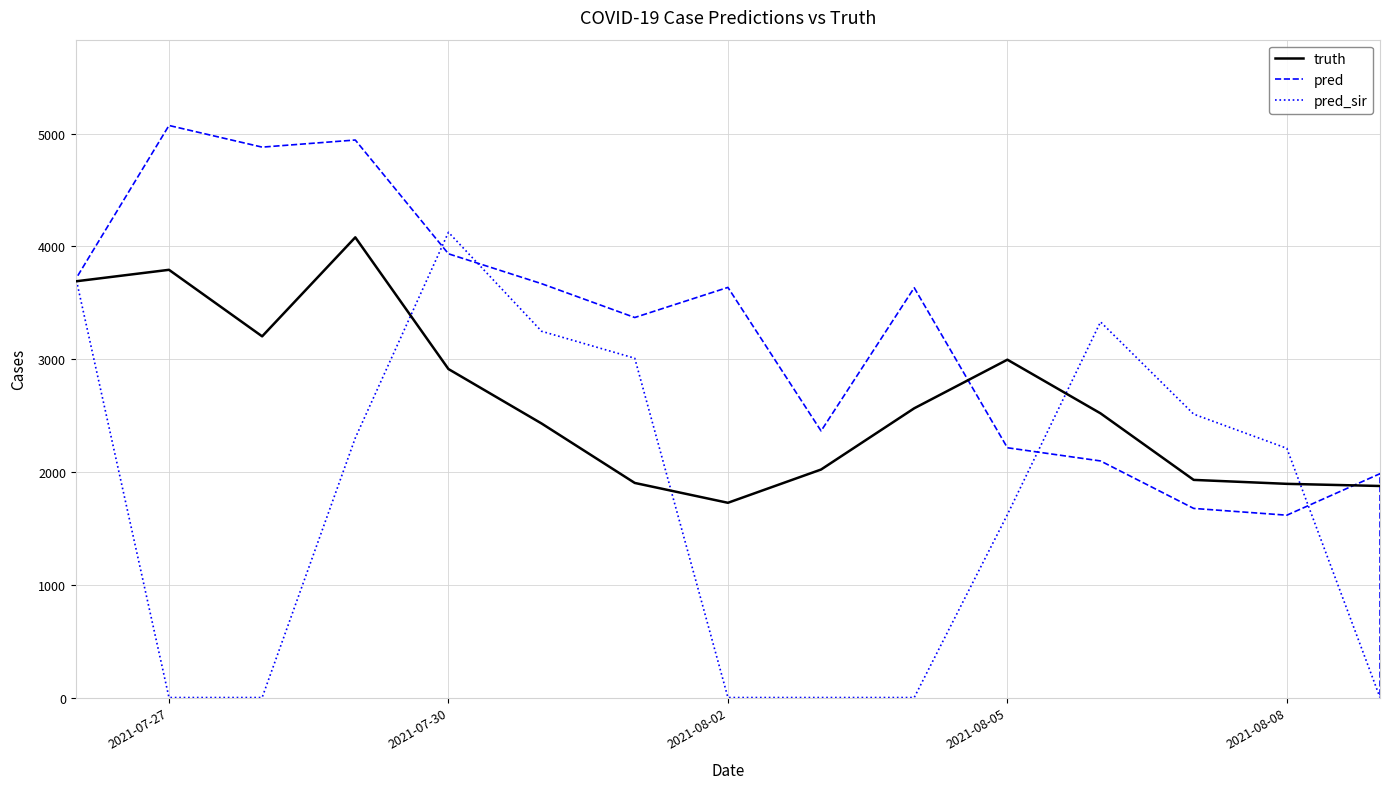

Which series has the largest range (max minus min)?

pred